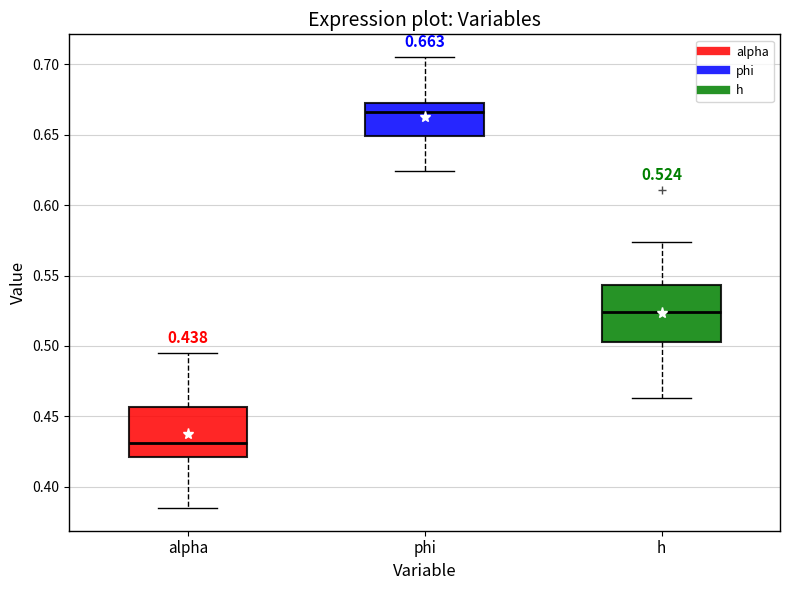

Which box has the lowest median line?

alpha